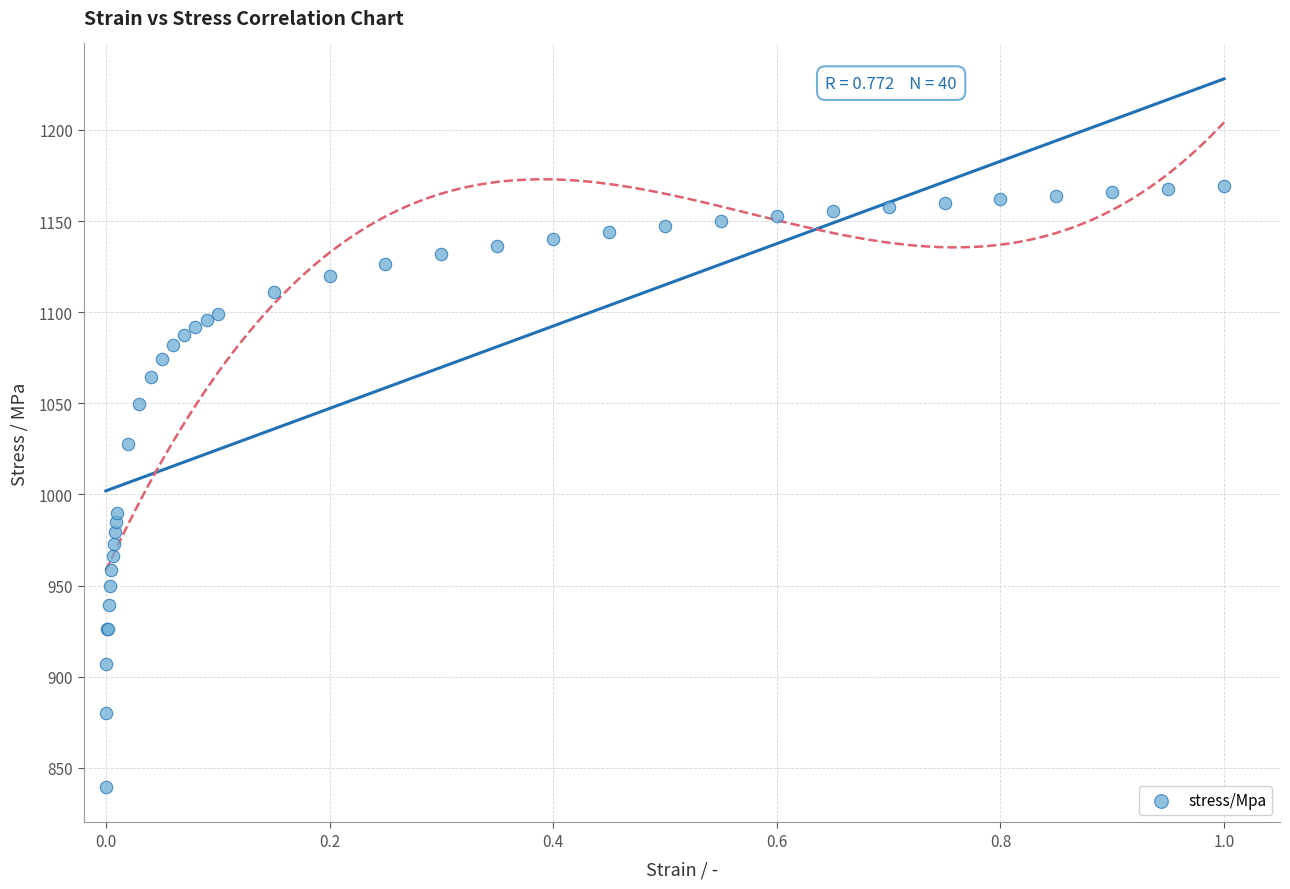

What Y value in the scatter plot is closest to 1004?

990.1